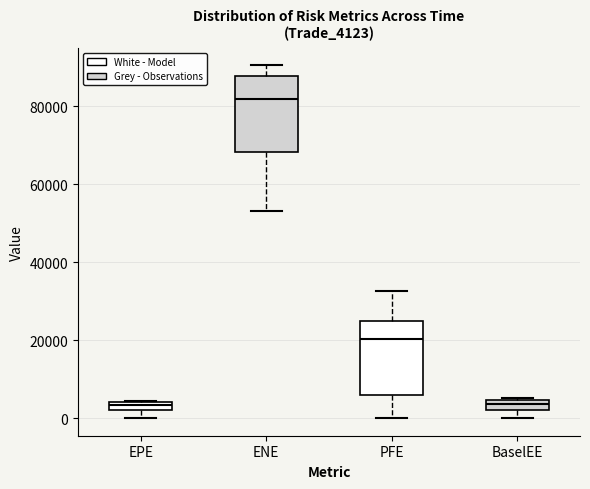

Where does the lower whisker of the box for ENE end on the y-axis? The values are not printed on the chart, so give them approximately, as read against the axis.

54000